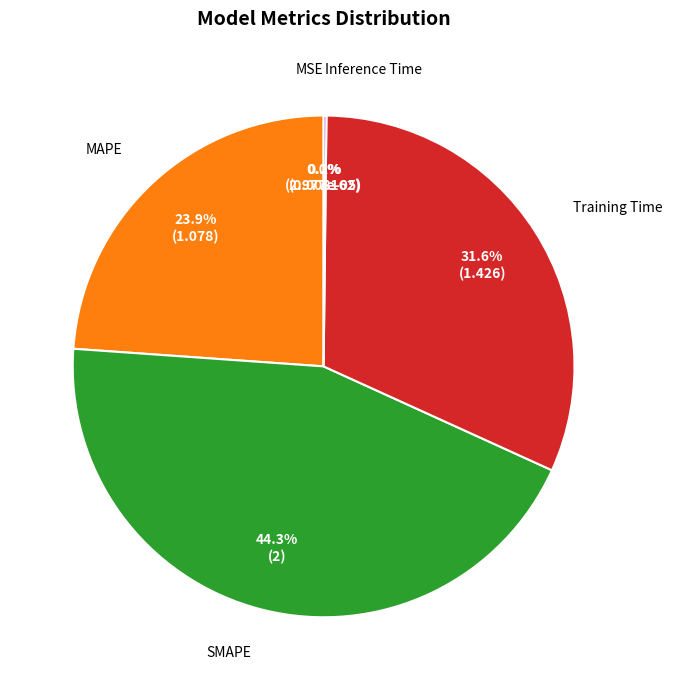

Which category has the biggest portion of the pie?

SMAPE